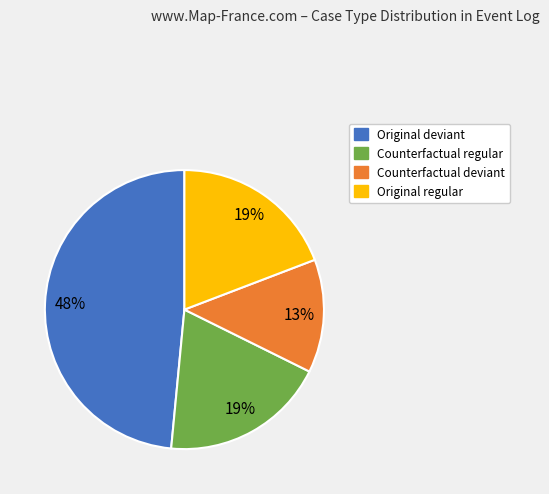

To the nearest percent, what is the difference between the Counterfactual regular and Original deviant slice percentages?

29%